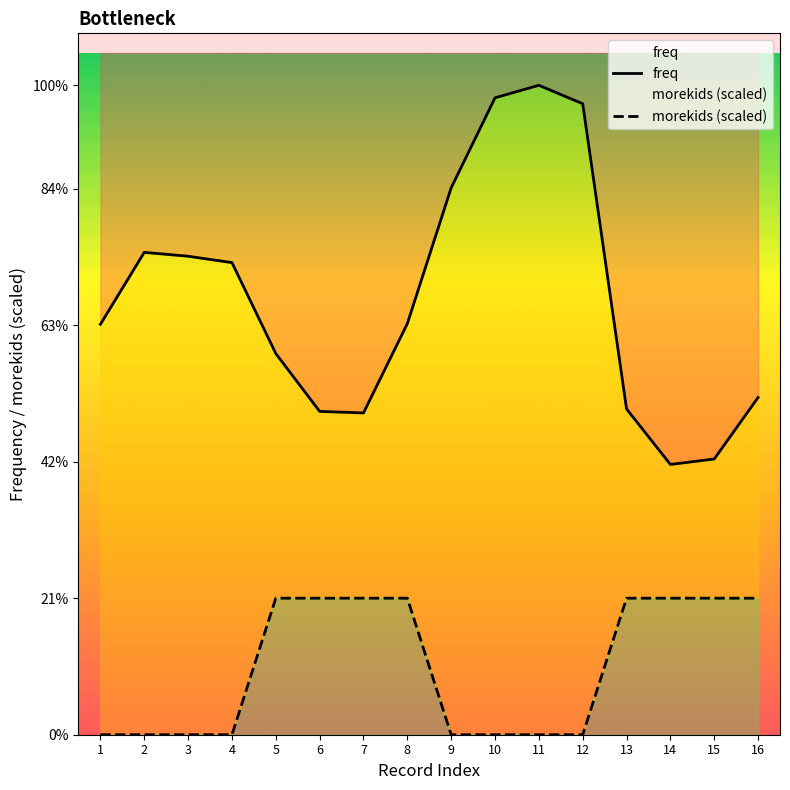

What is the difference between the second highest and second lowest values in the freq series?

13226